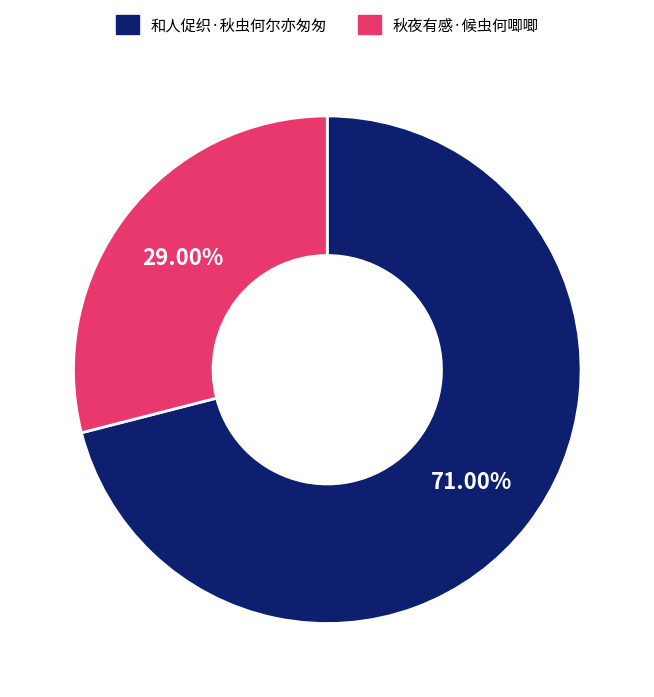

To the nearest percent, what is the difference between the largest and smallest slice percentages?

42%